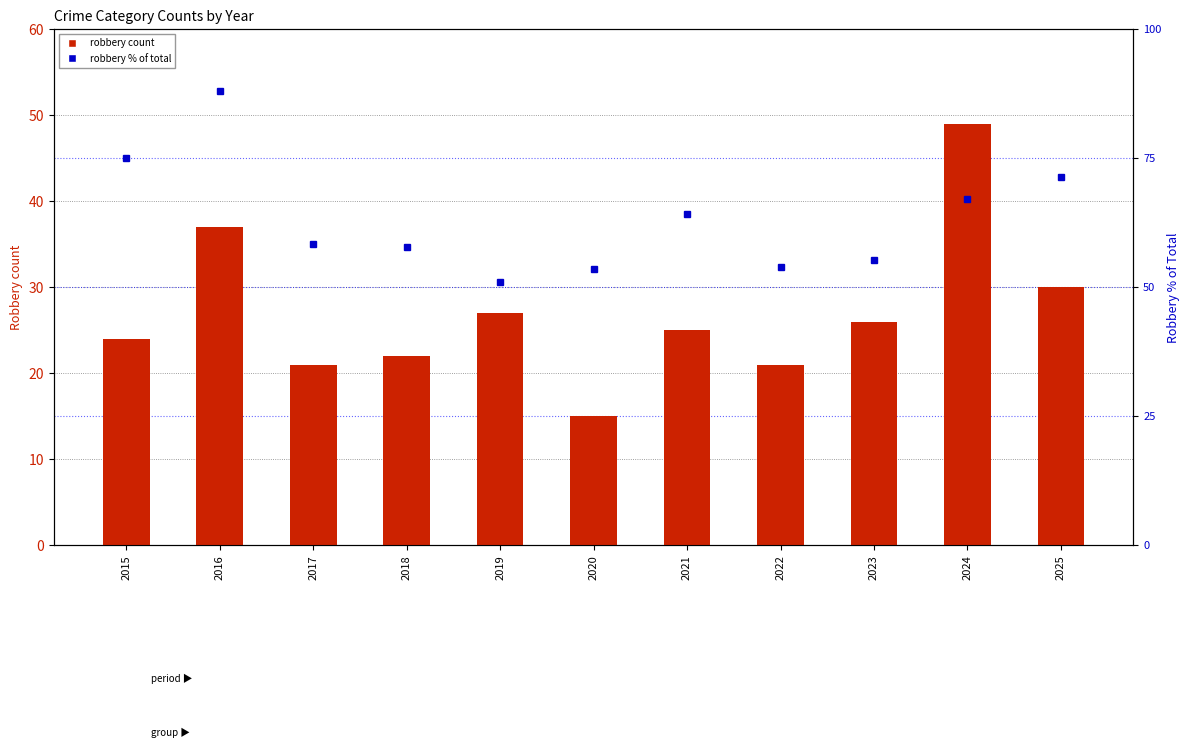

What is the minimum value for Robbery count?

15.0